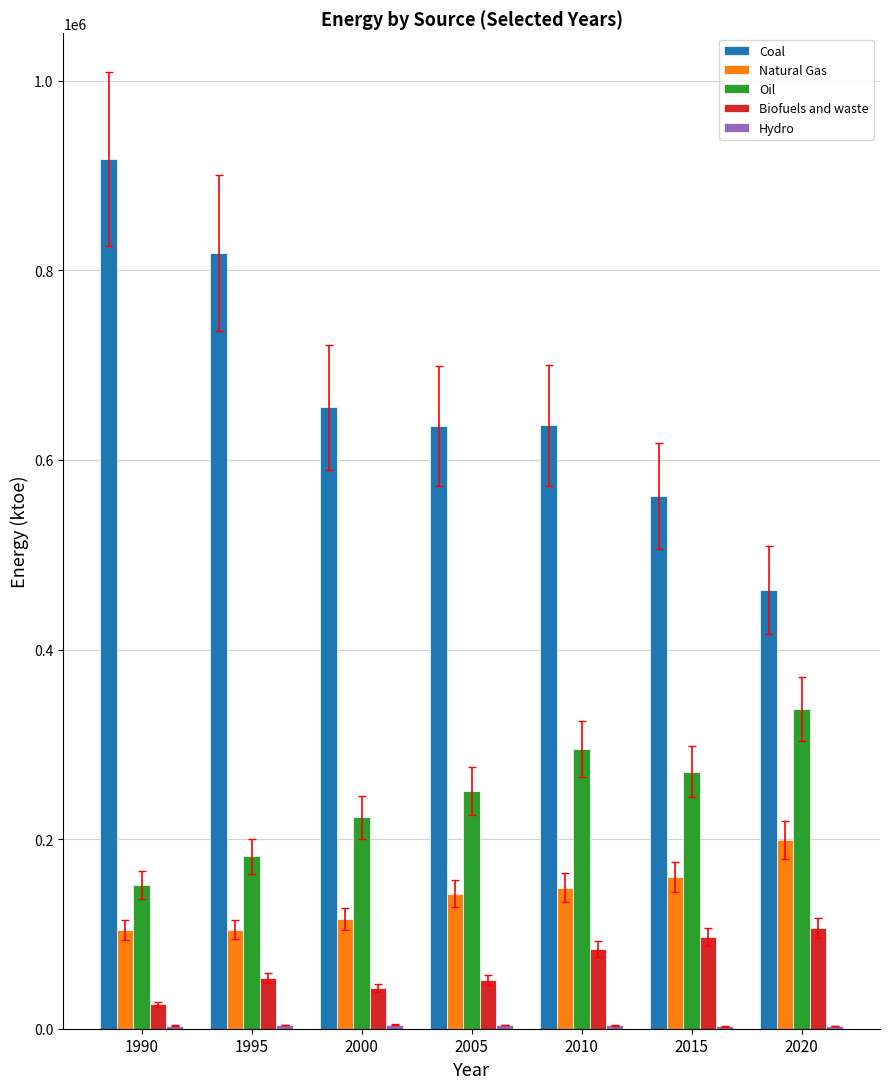

What is the total value across all series at 2020?

1107835.7